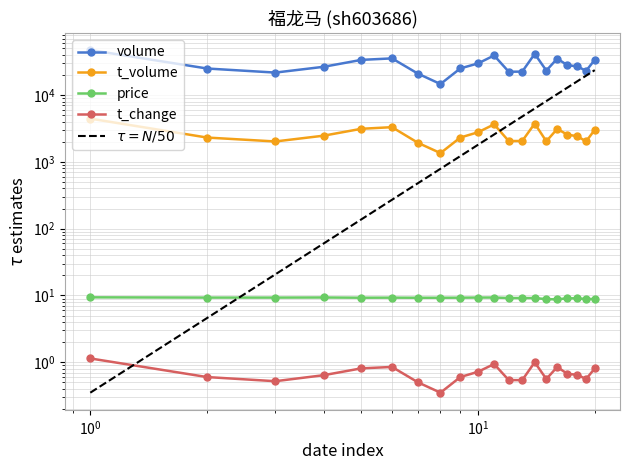

The volume series shows 6466.2 at 2022-10-26. True or false?

False